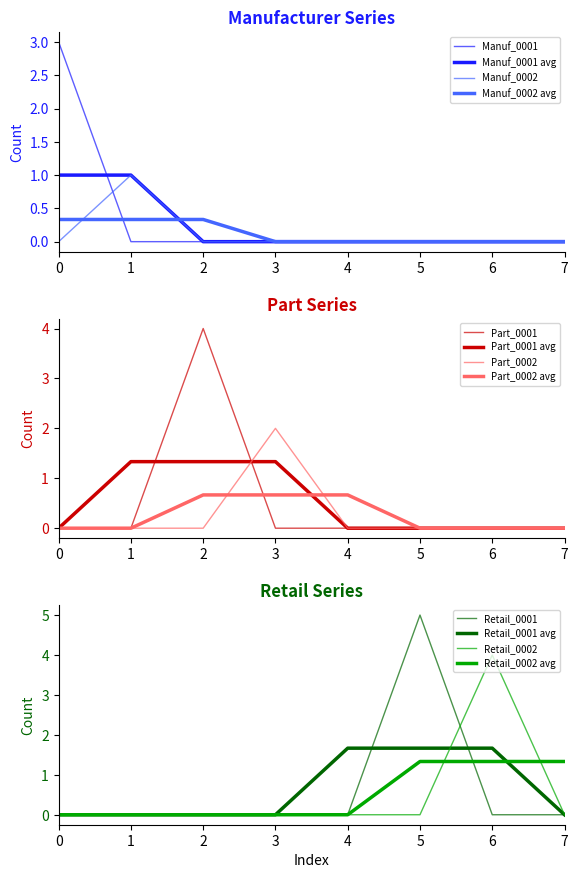

Which category has the highest value across all series?

5